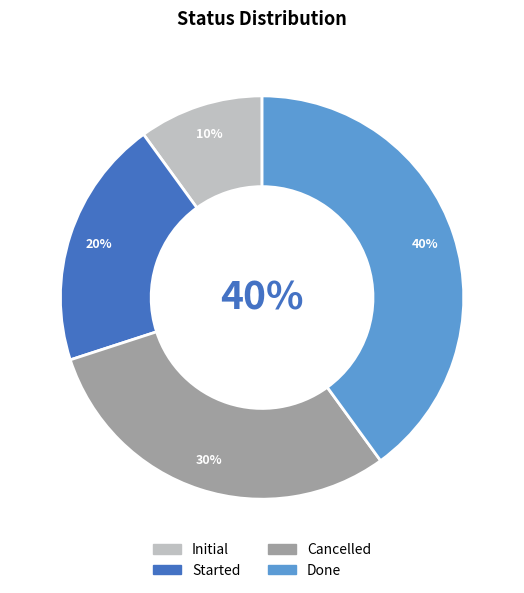

Is it true that Cancelled is 40% of the pie?

False